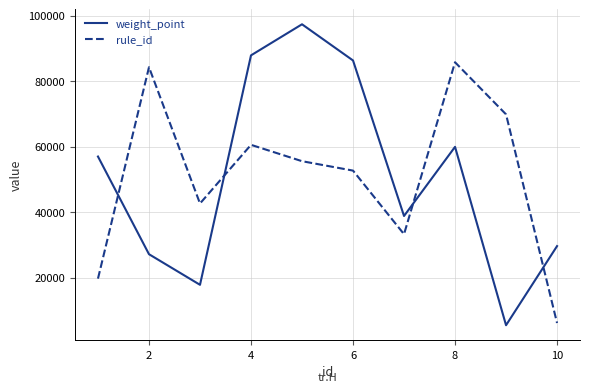

How many rule_id values are between 33237 and 69821?

6